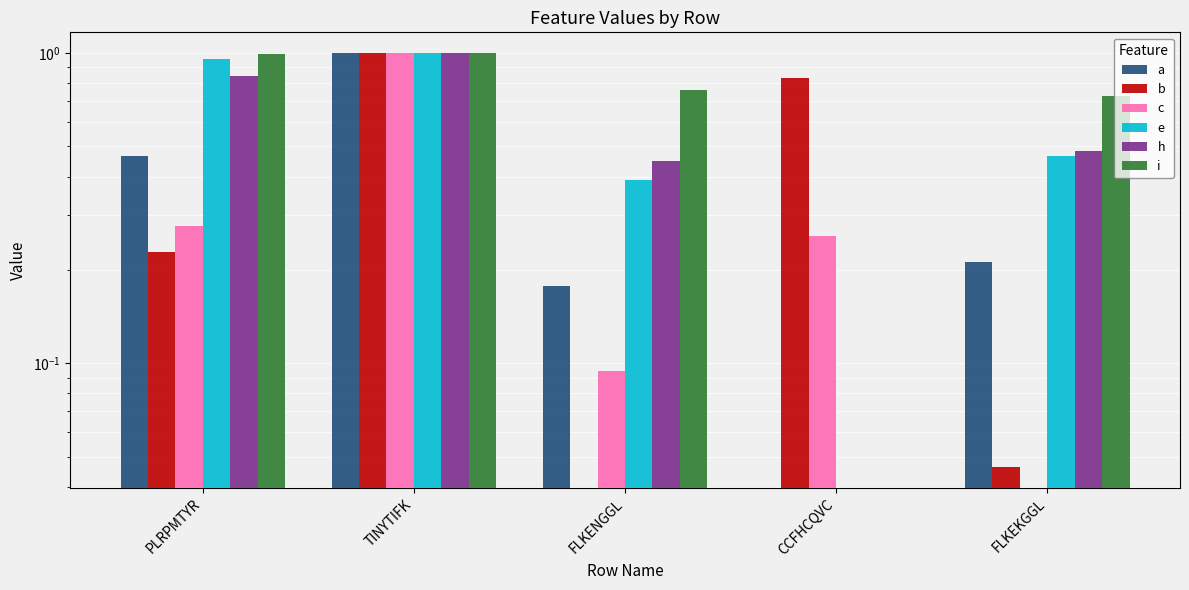

What is the spread (max minus min) of values at FLKENGGL?

0.8